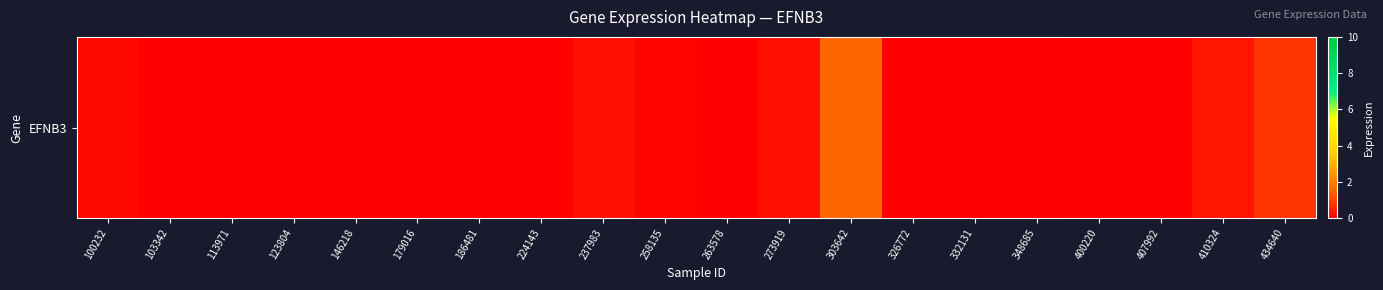

List the labels in order of value, largest first.

303642, 434640, 410324, 273919, 237983, 100232, 258135, 263578, 400220, 407992, 146218, 103342, 113971, 123804, 179016, 186481, 224143, 326772, 332131, 348685